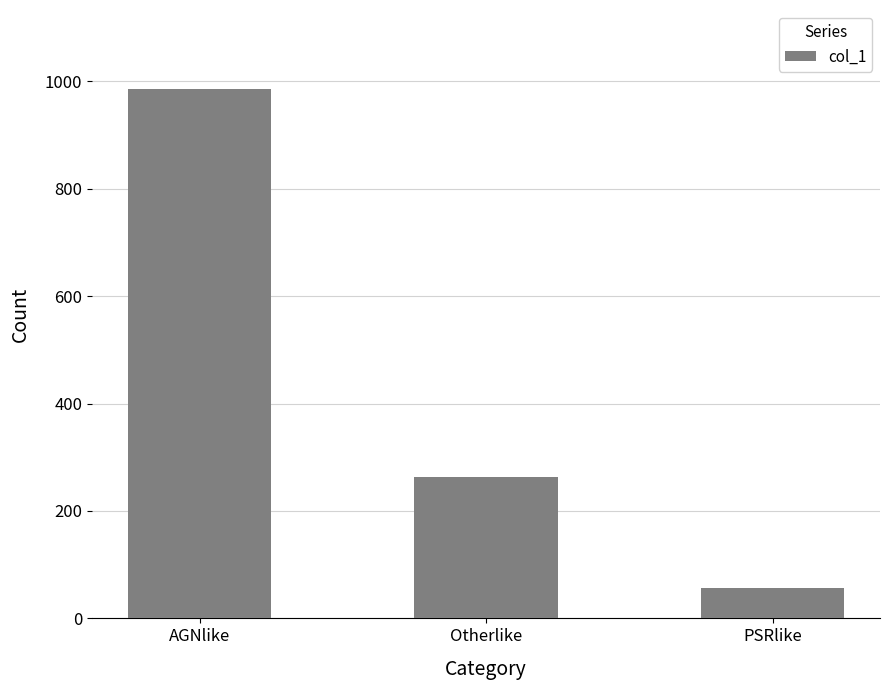

Which label corresponds to the smallest value in the chart?

PSRlike